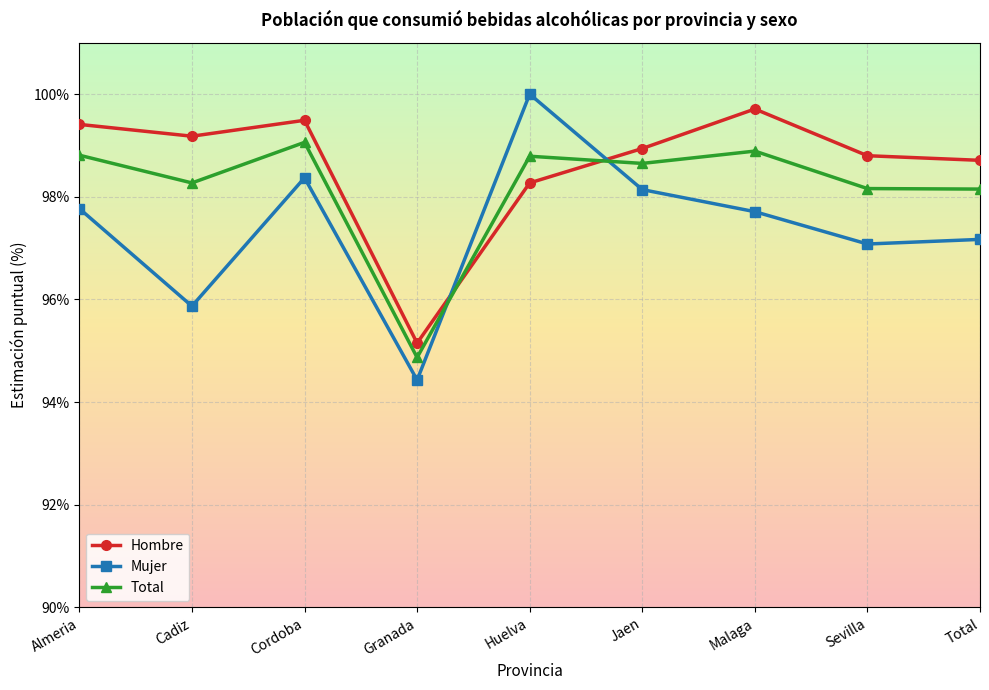

What is the difference between the Total values at Jaen and Sevilla?

0.5